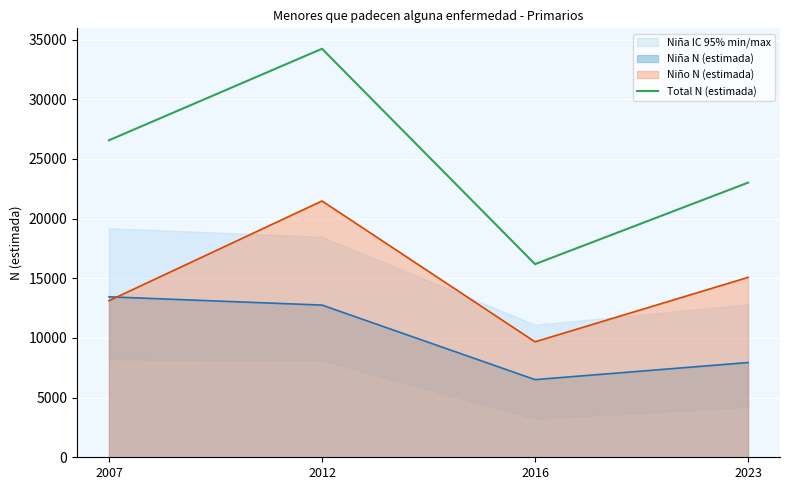

Where does the data first go above 26564?

2012